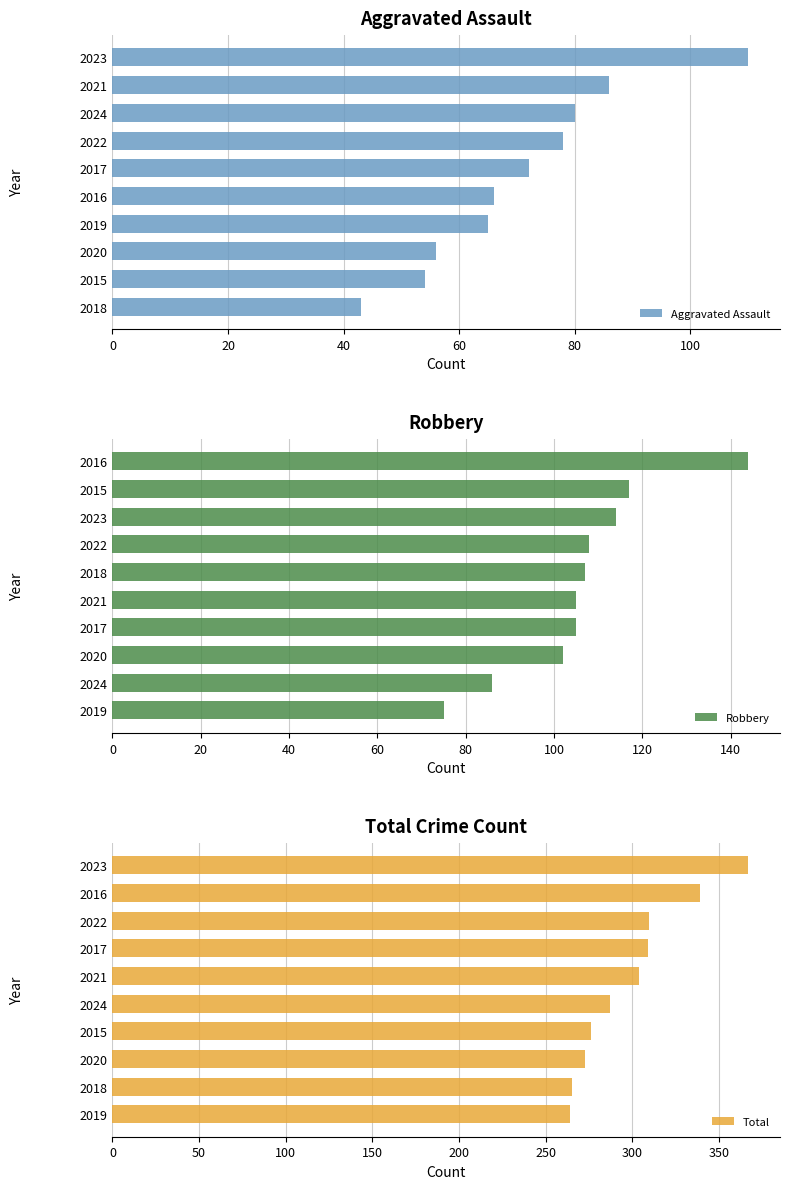

How many bars are there in total?

30